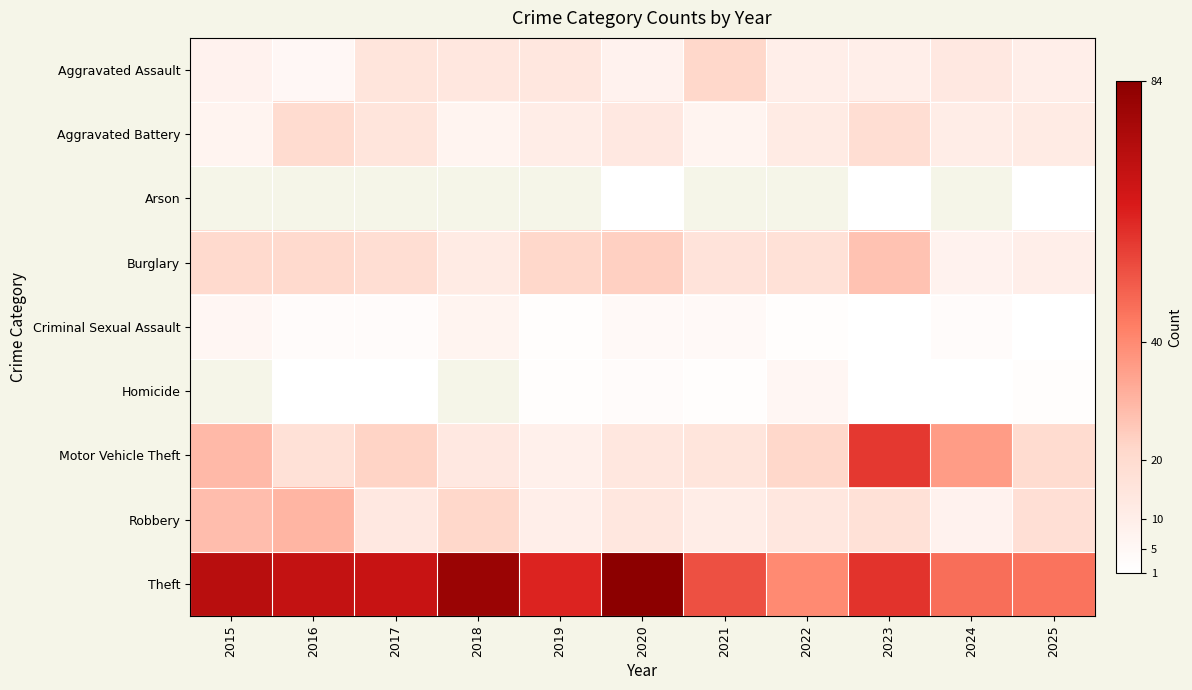

Where does the Burglary series first go above 19?

2015